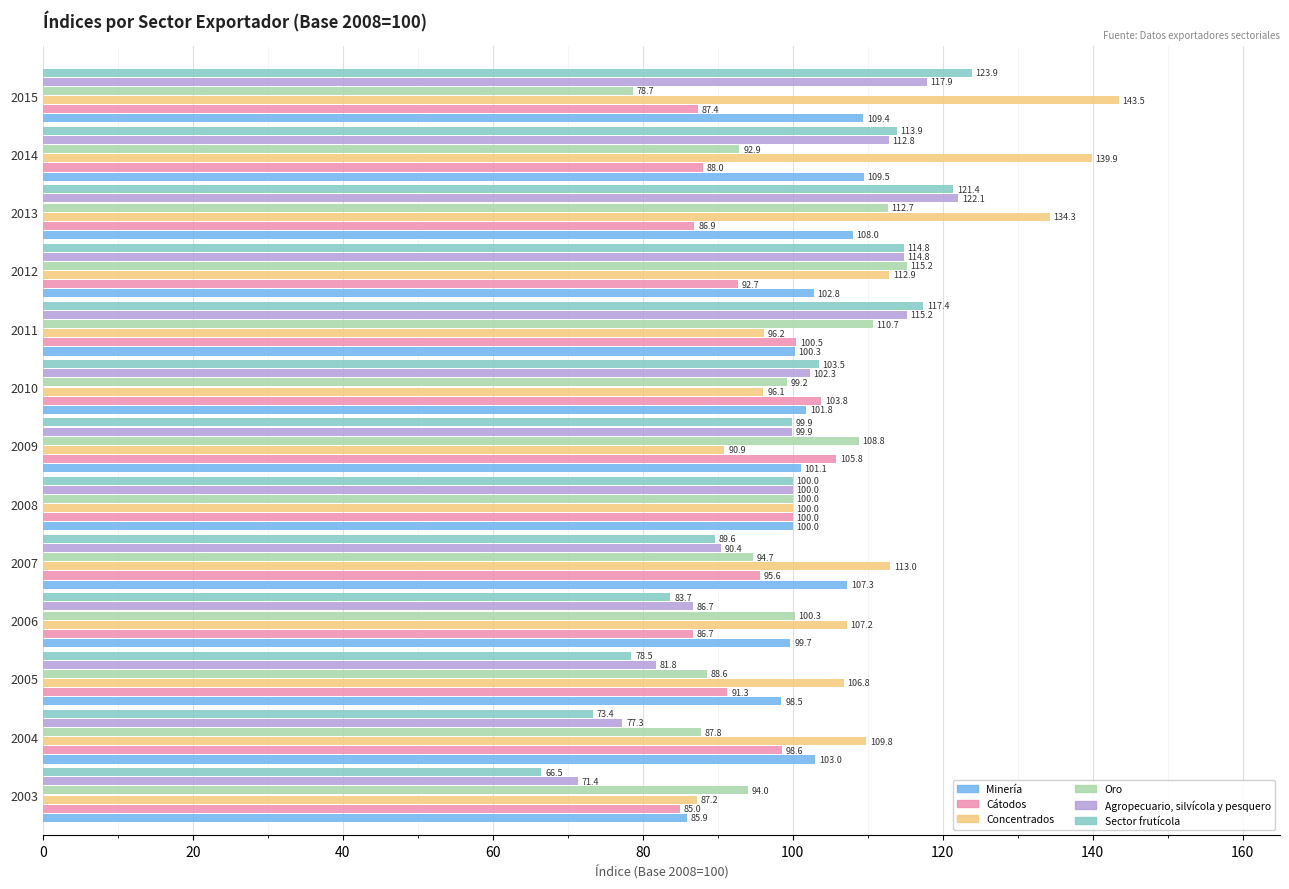

What is the difference between the maximum and minimum values in the Oro series?

36.5